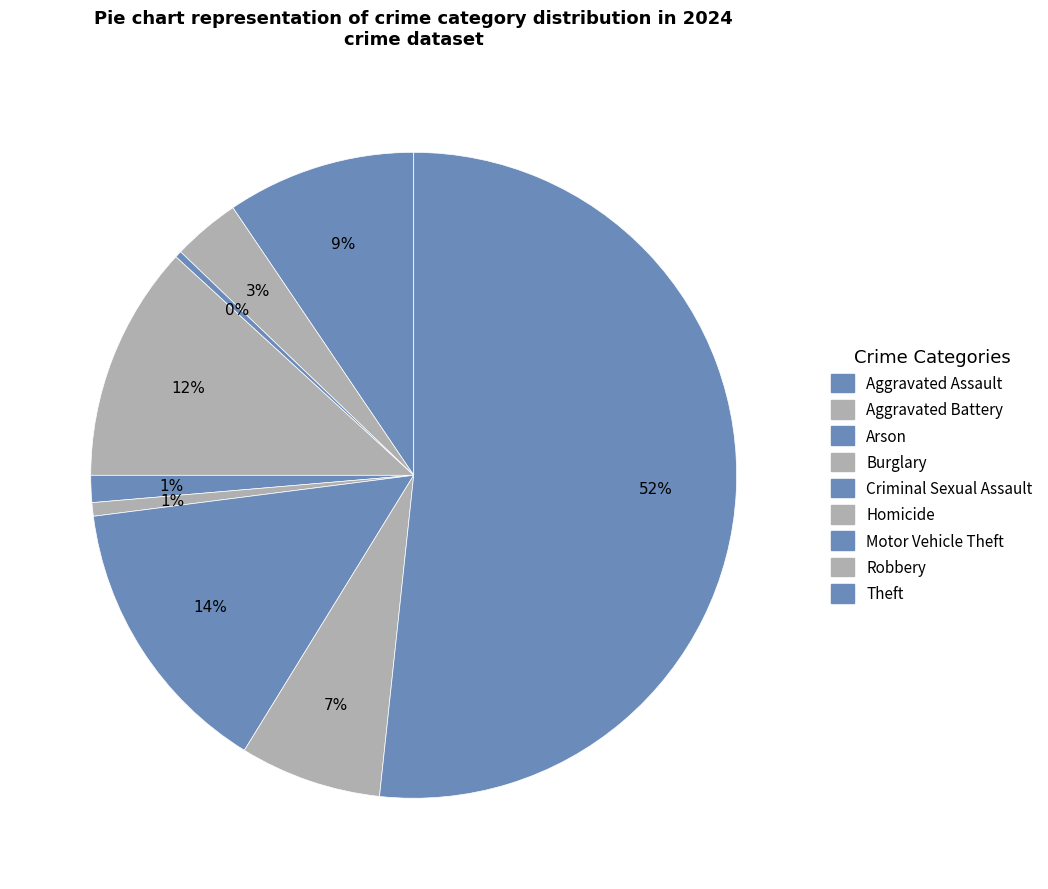

How many slices are in this pie chart?

9